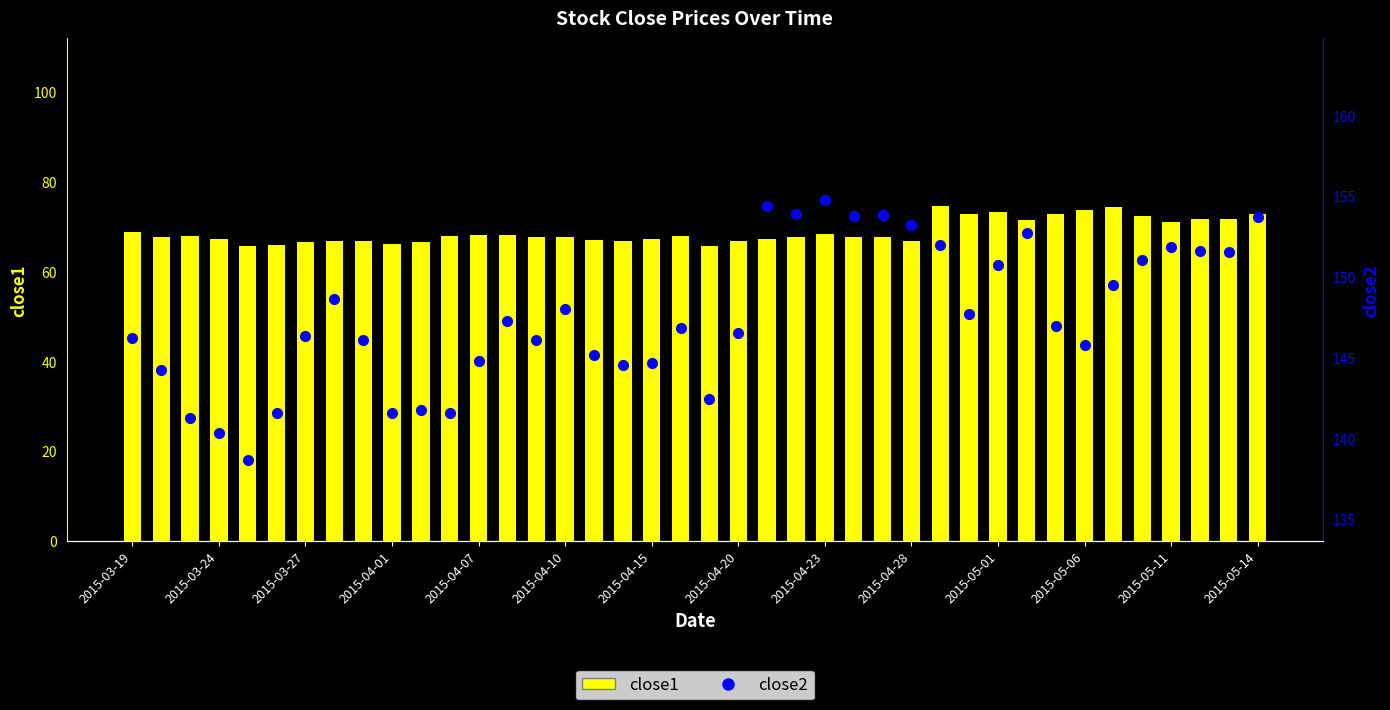

Rank the series by their average value, from highest to lowest.

close2, close1